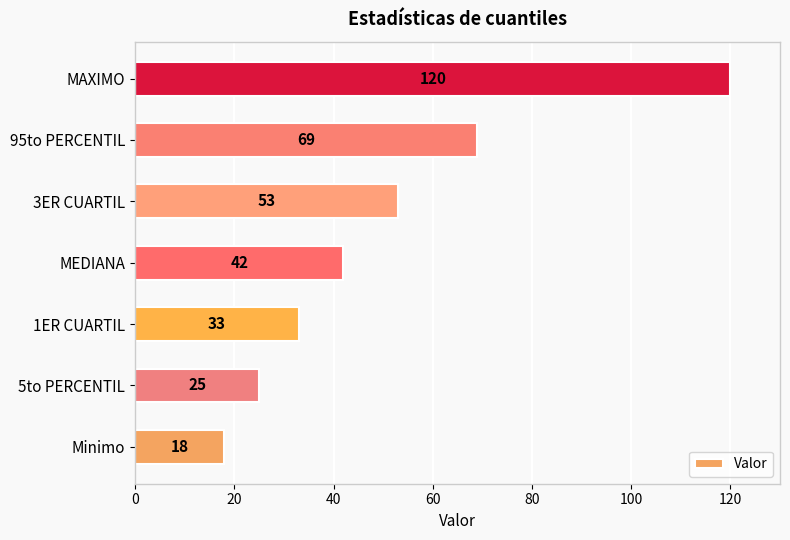

Rank the categories by value from lowest to highest.

Minimo, 5to PERCENTIL, 1ER CUARTIL, MEDIANA, 3ER CUARTIL, 95to PERCENTIL, MAXIMO